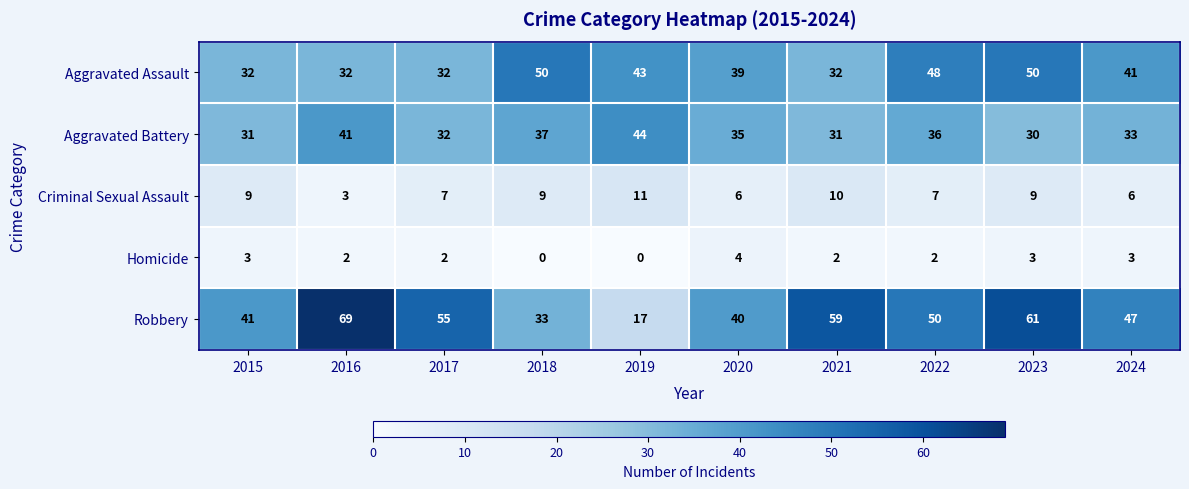

Between 2019 and 2021, which series saw the biggest shift?

Robbery